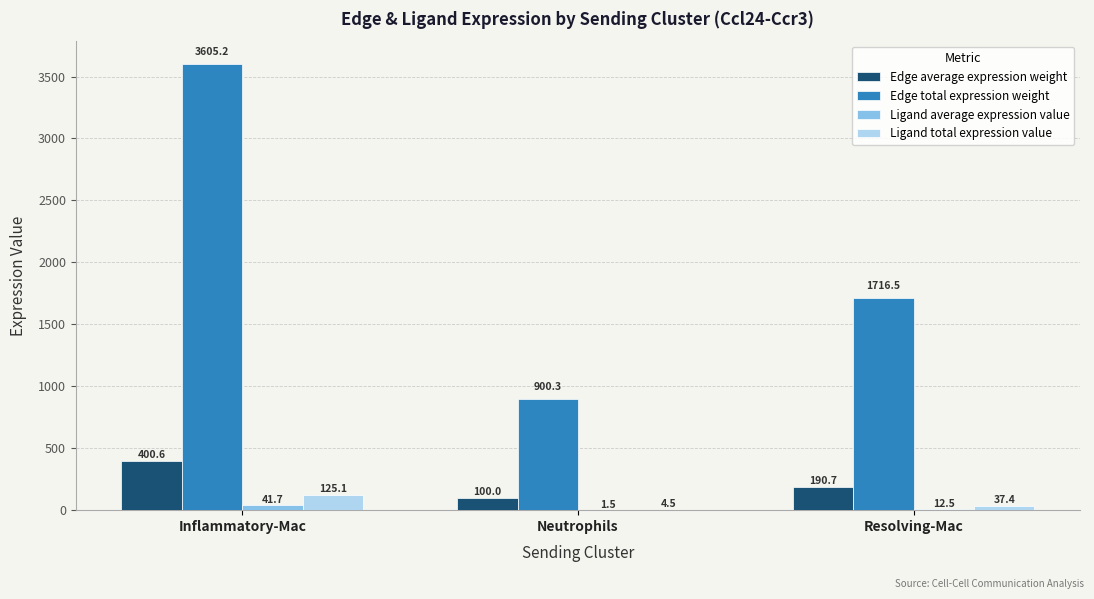

What are all the series names shown in the legend?

Edge average expression weight, Edge total expression weight, Ligand average expression value, Ligand total expression value